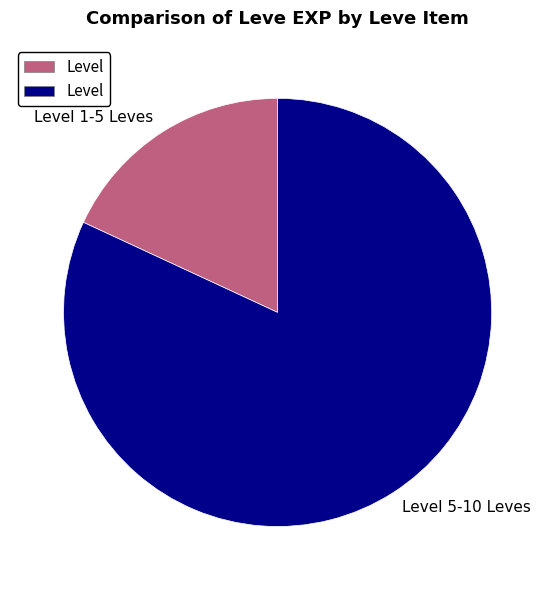

Which has a higher value, Level 5-10 Leves or Level 1-5 Leves?

Level 5-10 Leves